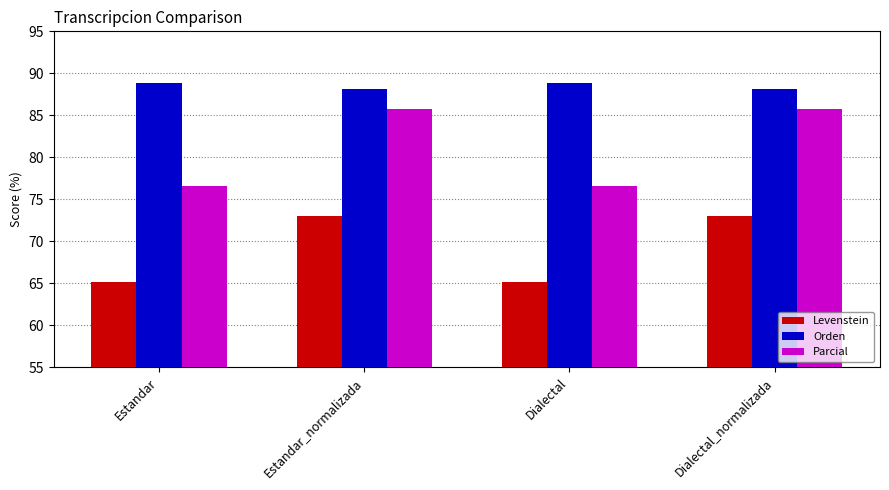

At how many categories does at least one series exceed 69?

4